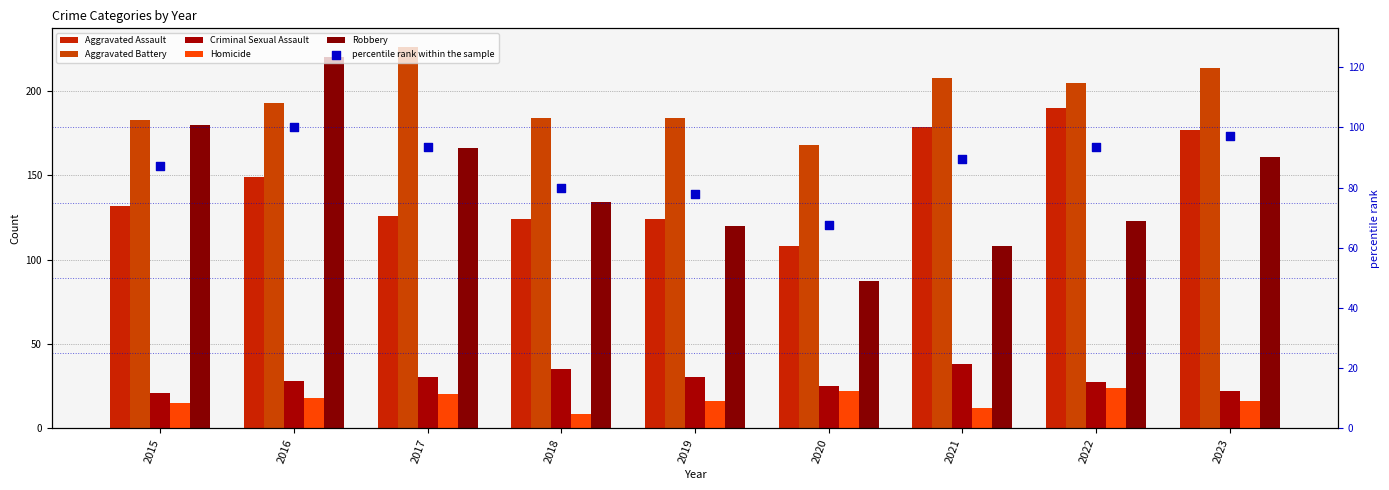

Which series has the widest spread of Y values?

Robbery